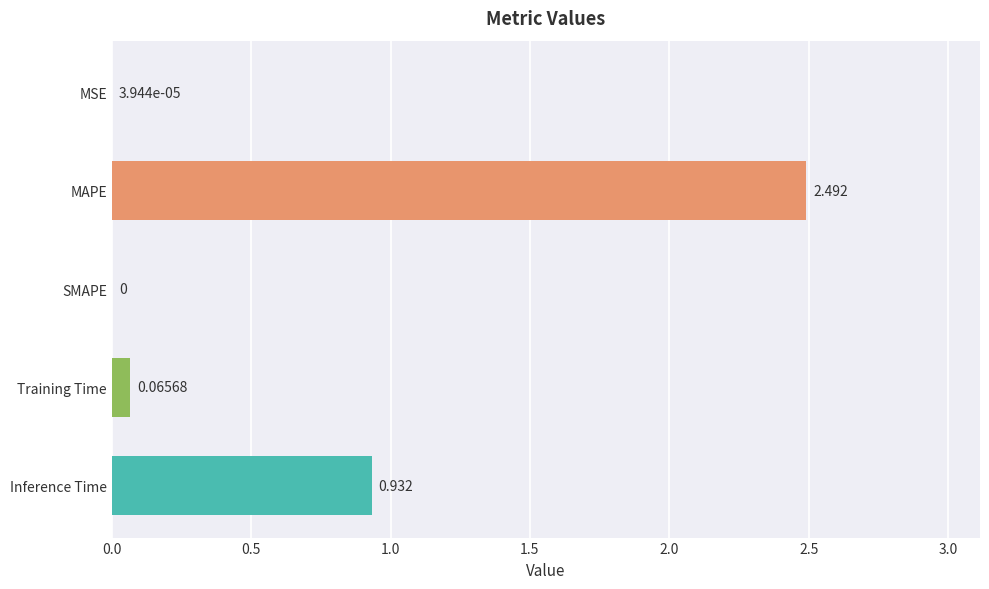

Which label corresponds to the largest value in the chart?

MAPE